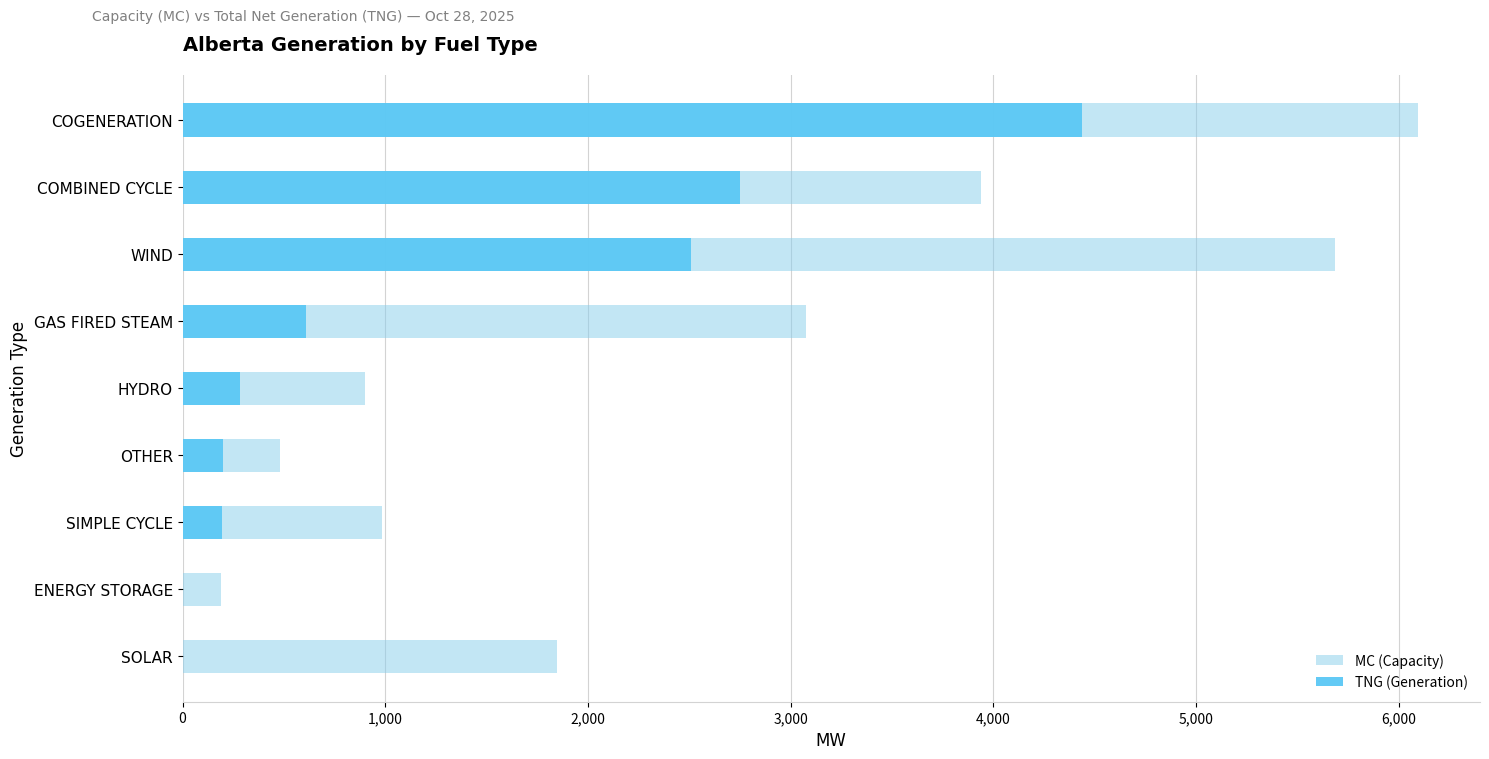

Are the bars horizontal?

Yes